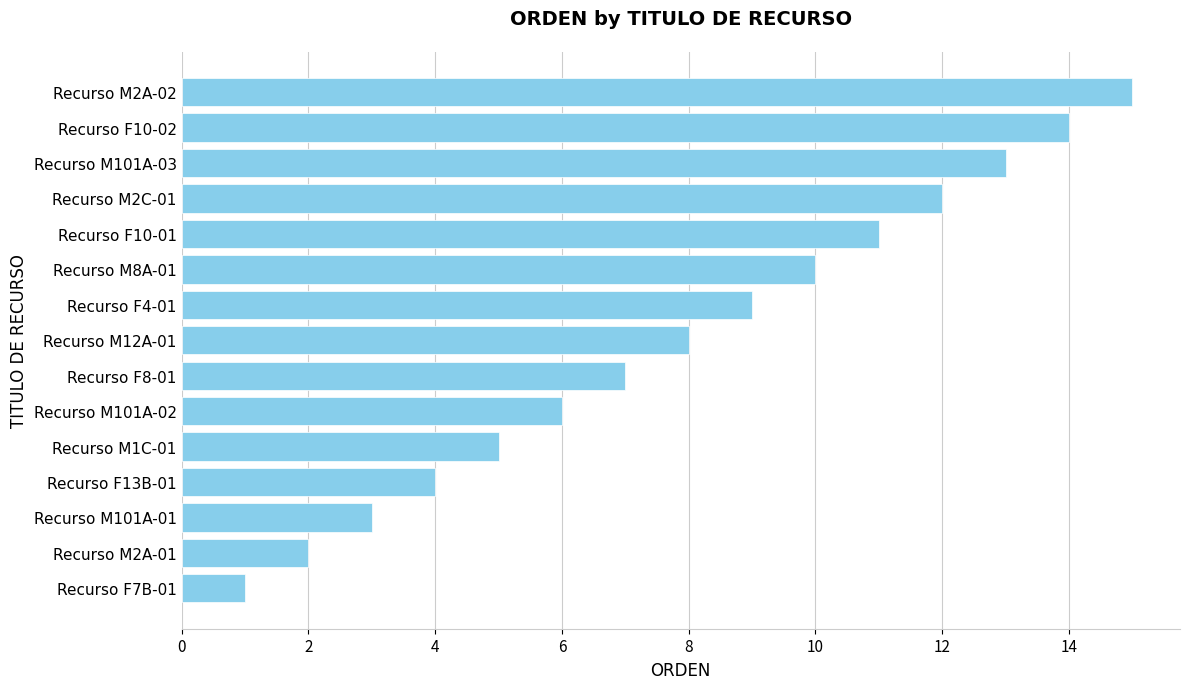

What is the maximum value shown in the chart?

15